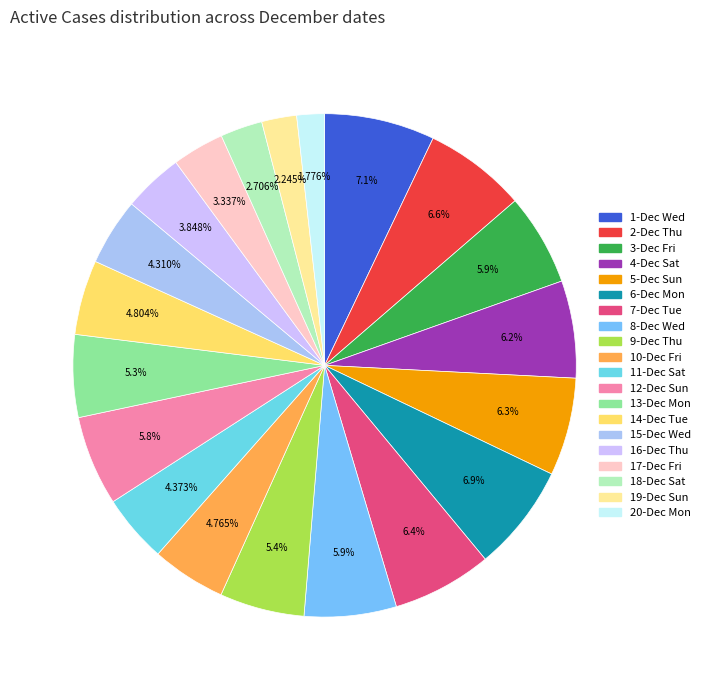

Do 3-Dec Fri and 20-Dec Mon together represent more than half of the pie?

No